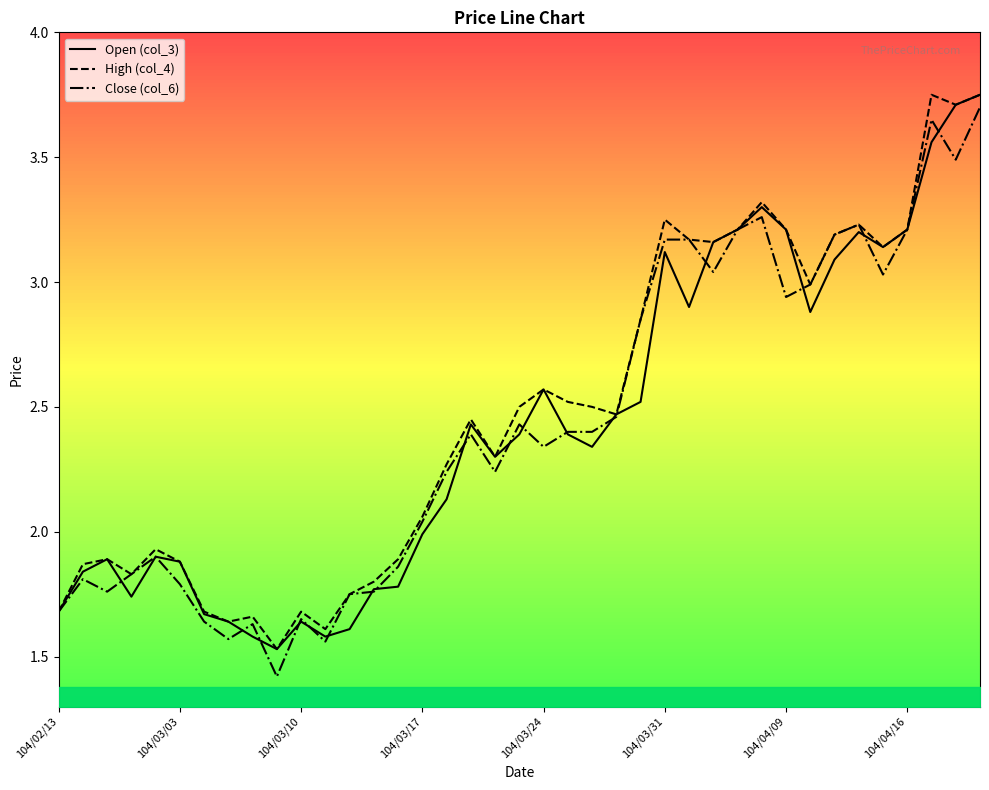

What is the spread (max minus min) of values at 22?

0.2